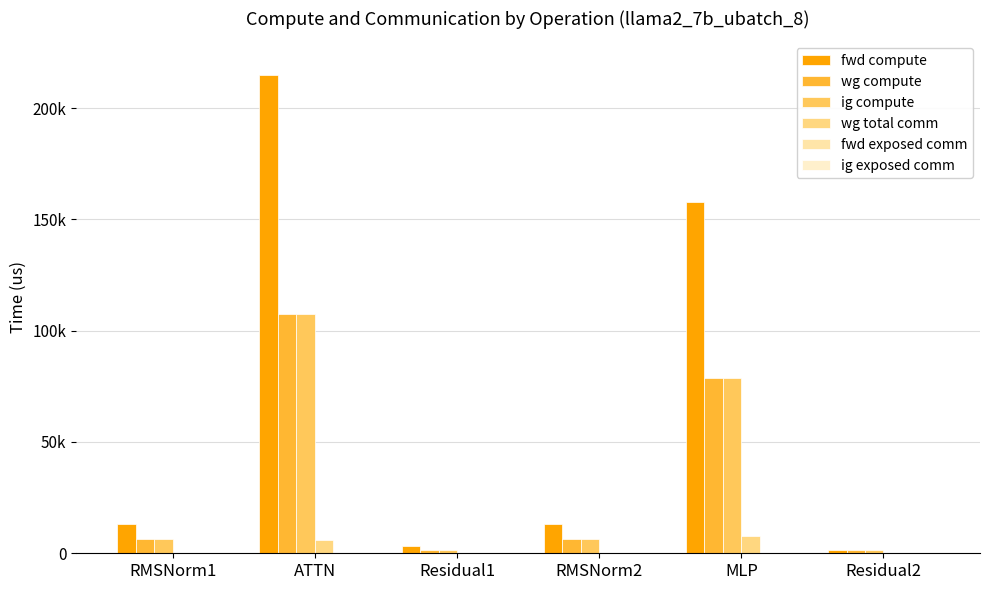

Are the bars horizontal?

No